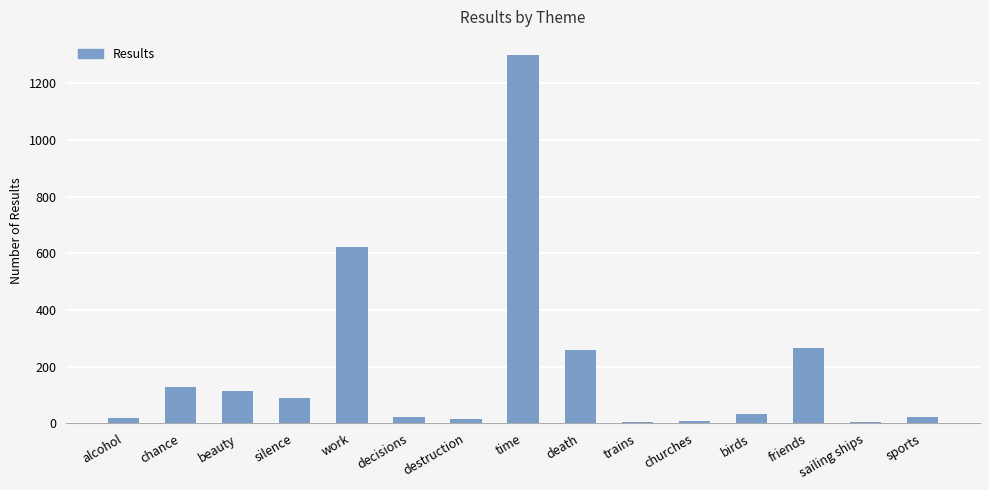

Where is the data nearest to the value 652?

work